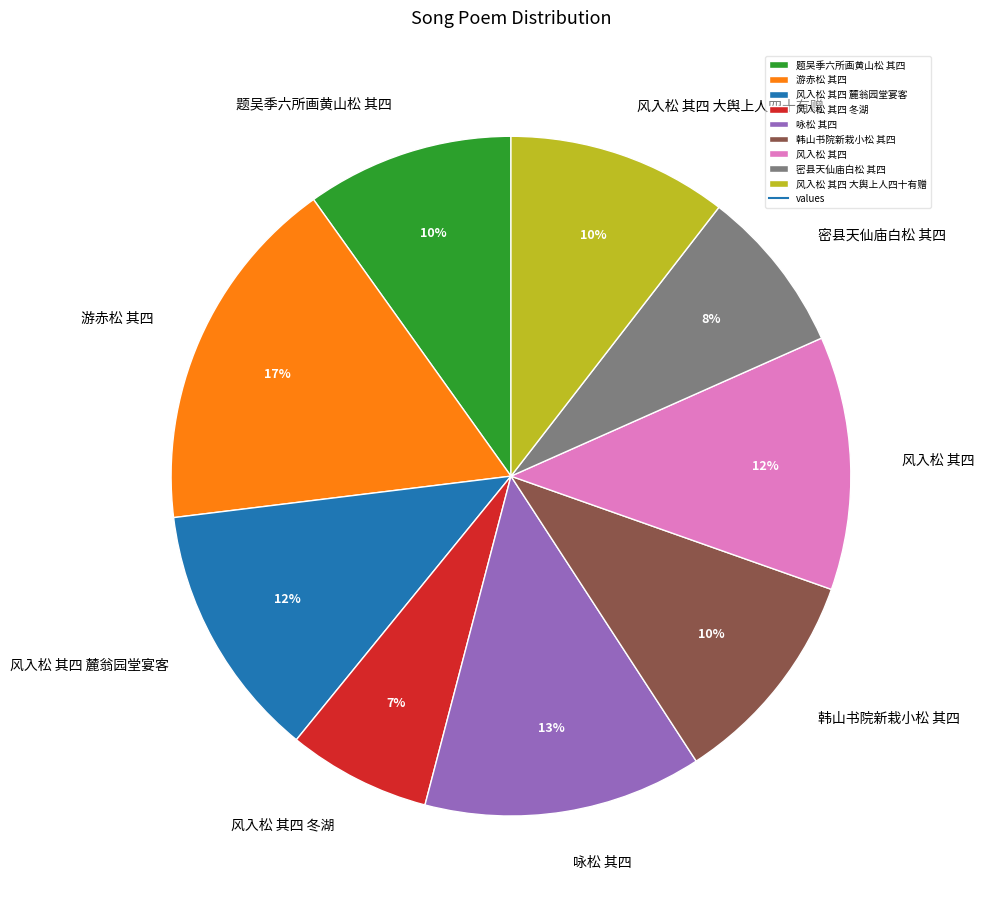

How many slices are in this pie chart?

9